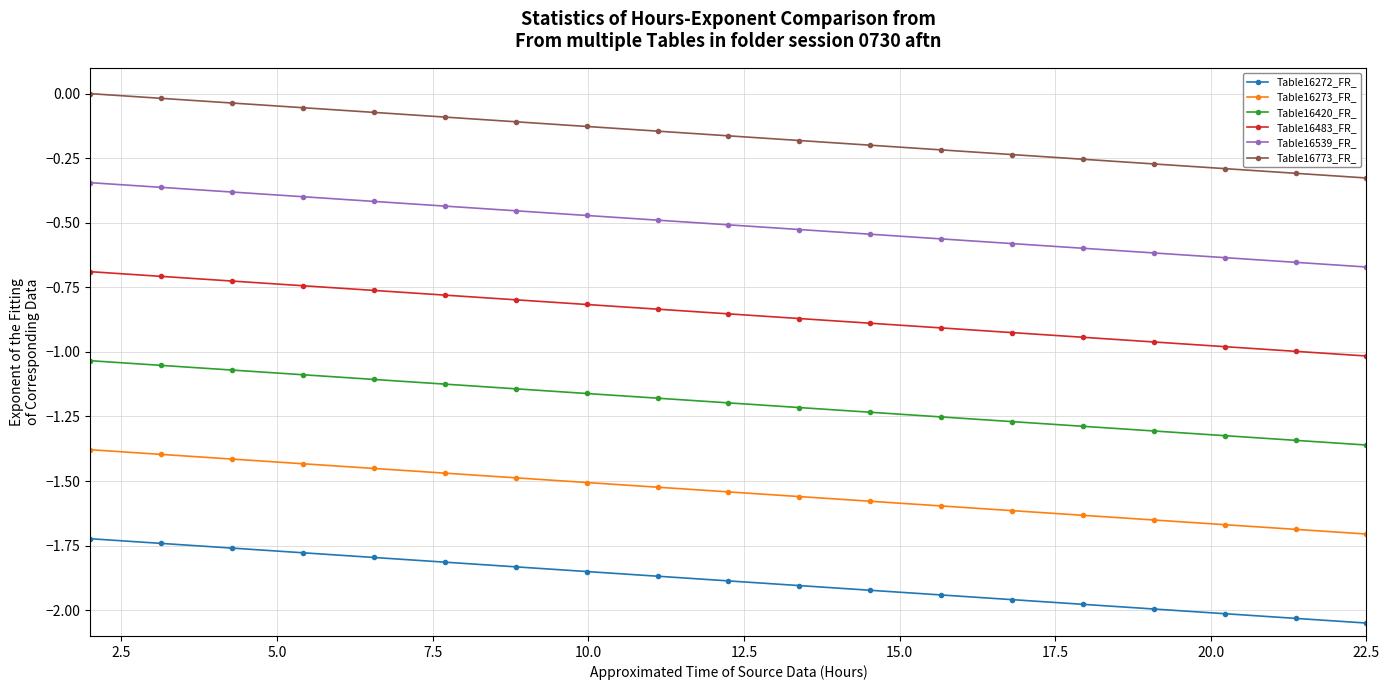

Which series has the largest total across all categories?

Table16773_FR_